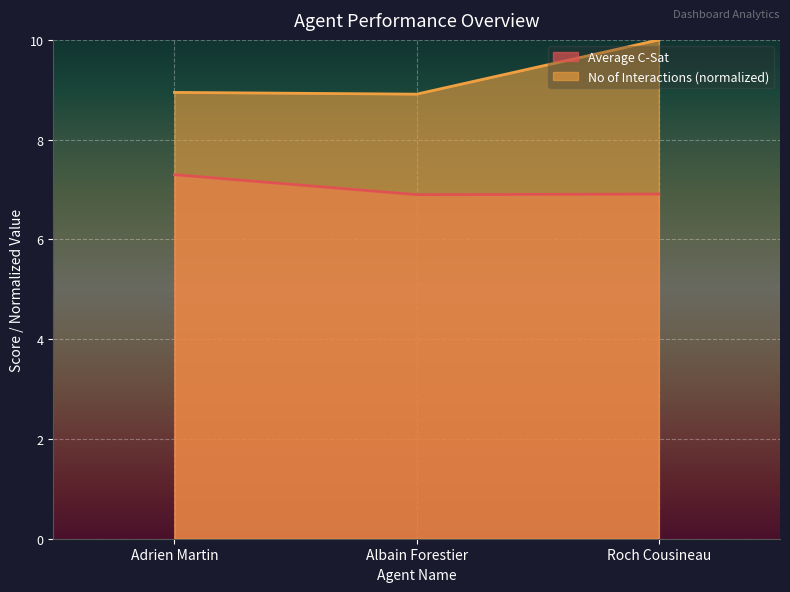

Is it true that No of Interactions equals 13.6 at Albain Forestier?

False